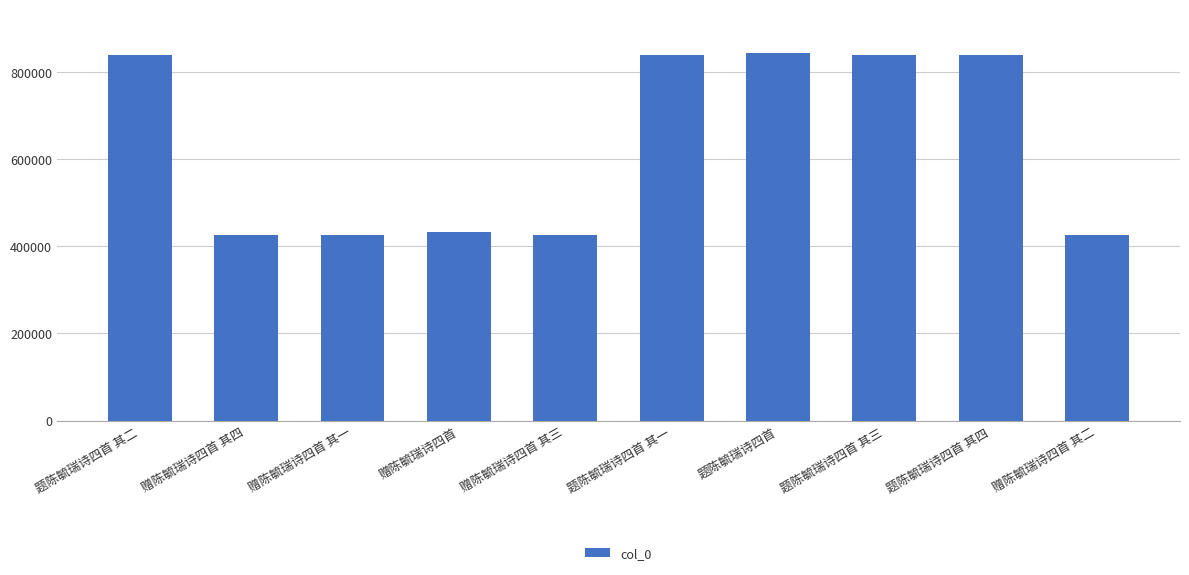

Between 赠陈毓瑞诗四首 其一 and 题陈毓瑞诗四首 其一, which is larger?

题陈毓瑞诗四首 其一